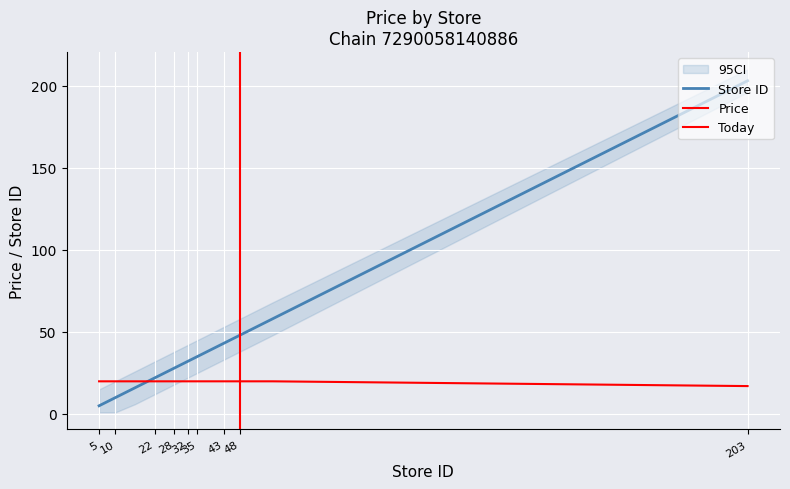

Where do store_id and price first cross each other?

17 and 22